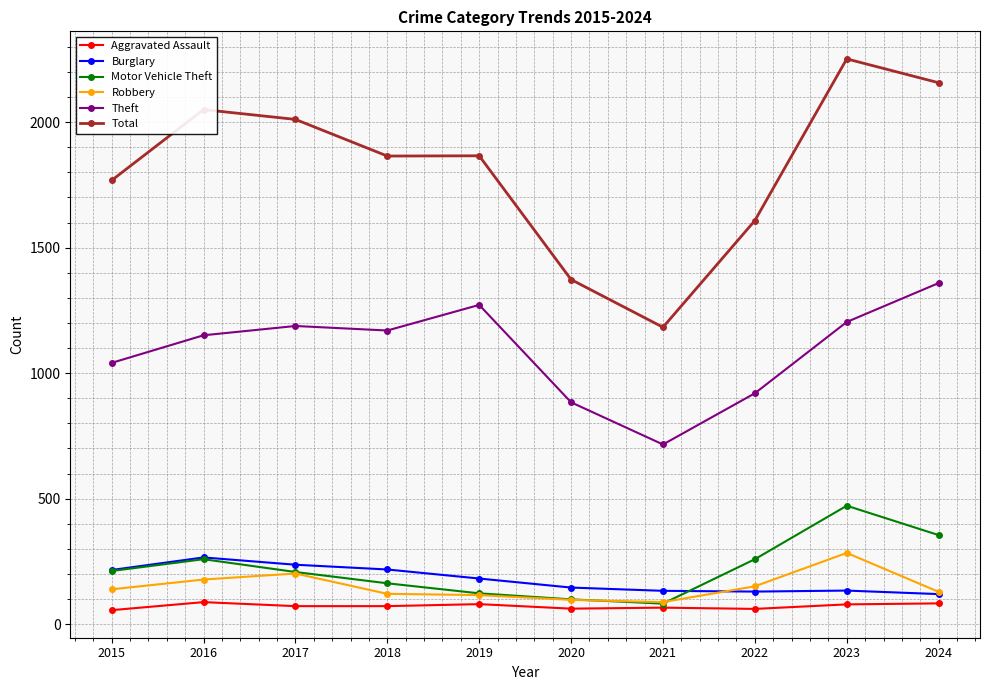

What is the minimum value for Robbery?

88